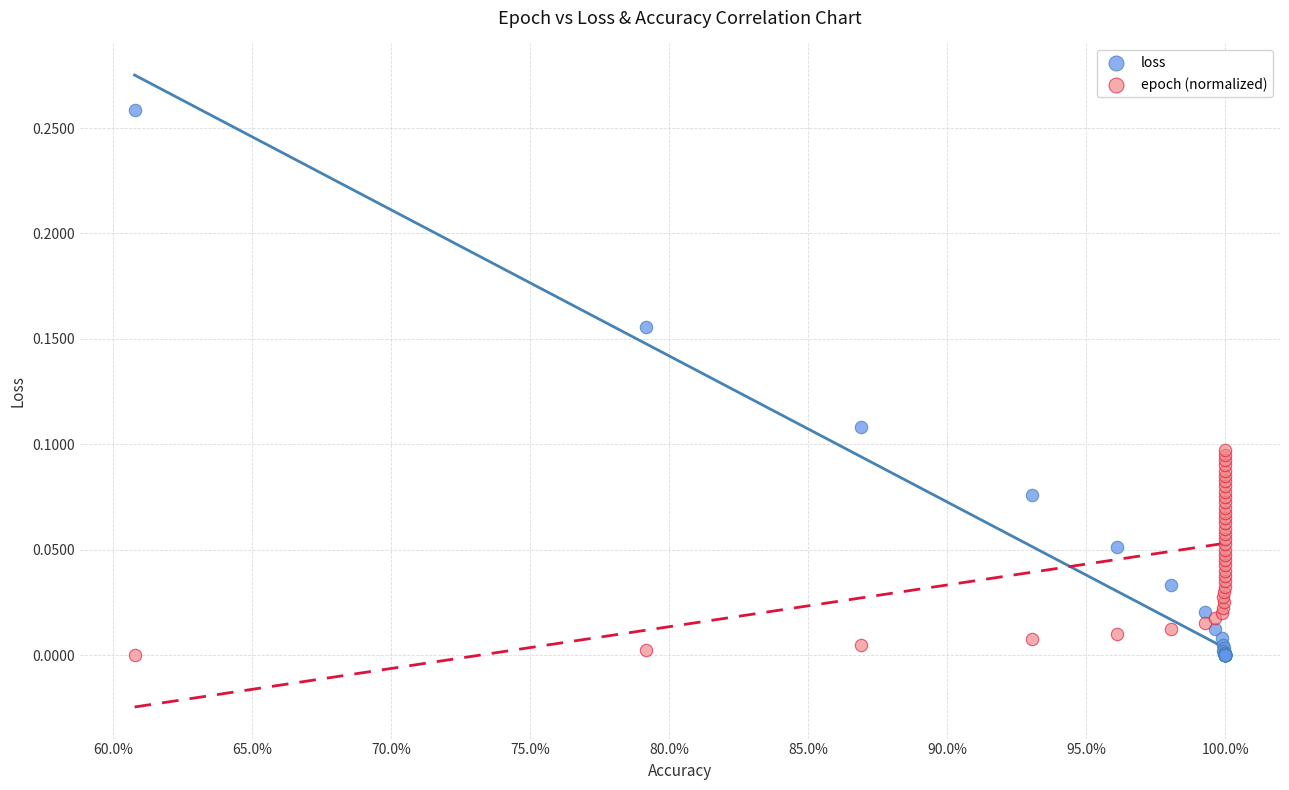

Which series reaches the maximum Y coordinate?

loss